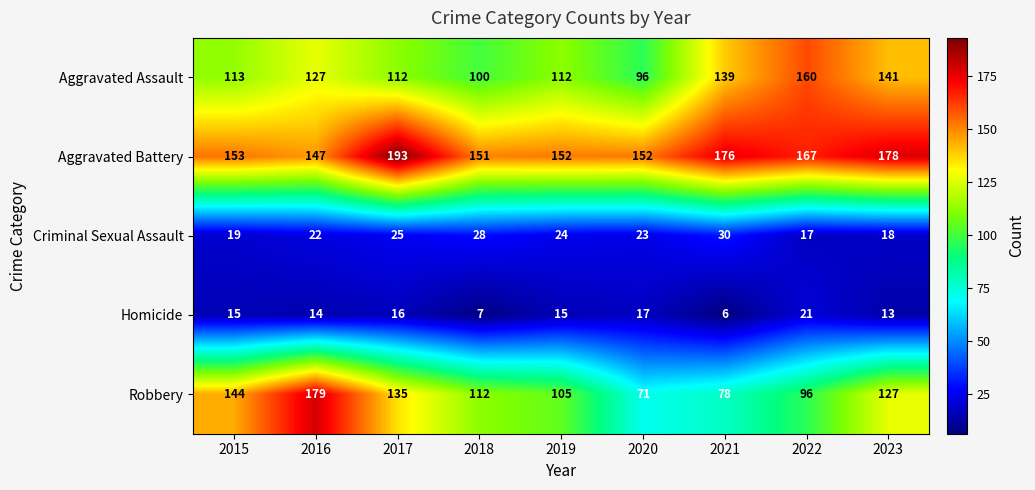

What is the maximum value shown in the chart?

193